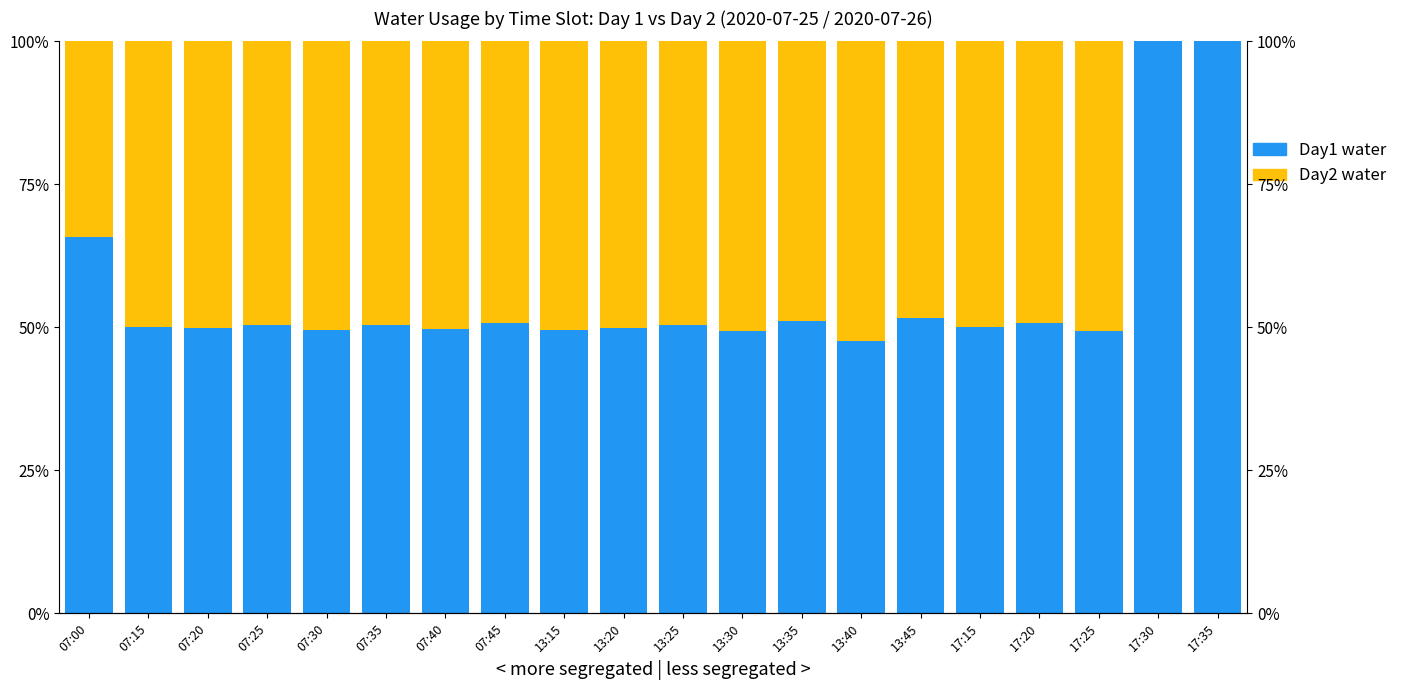

What position from the left is 17:35?

20